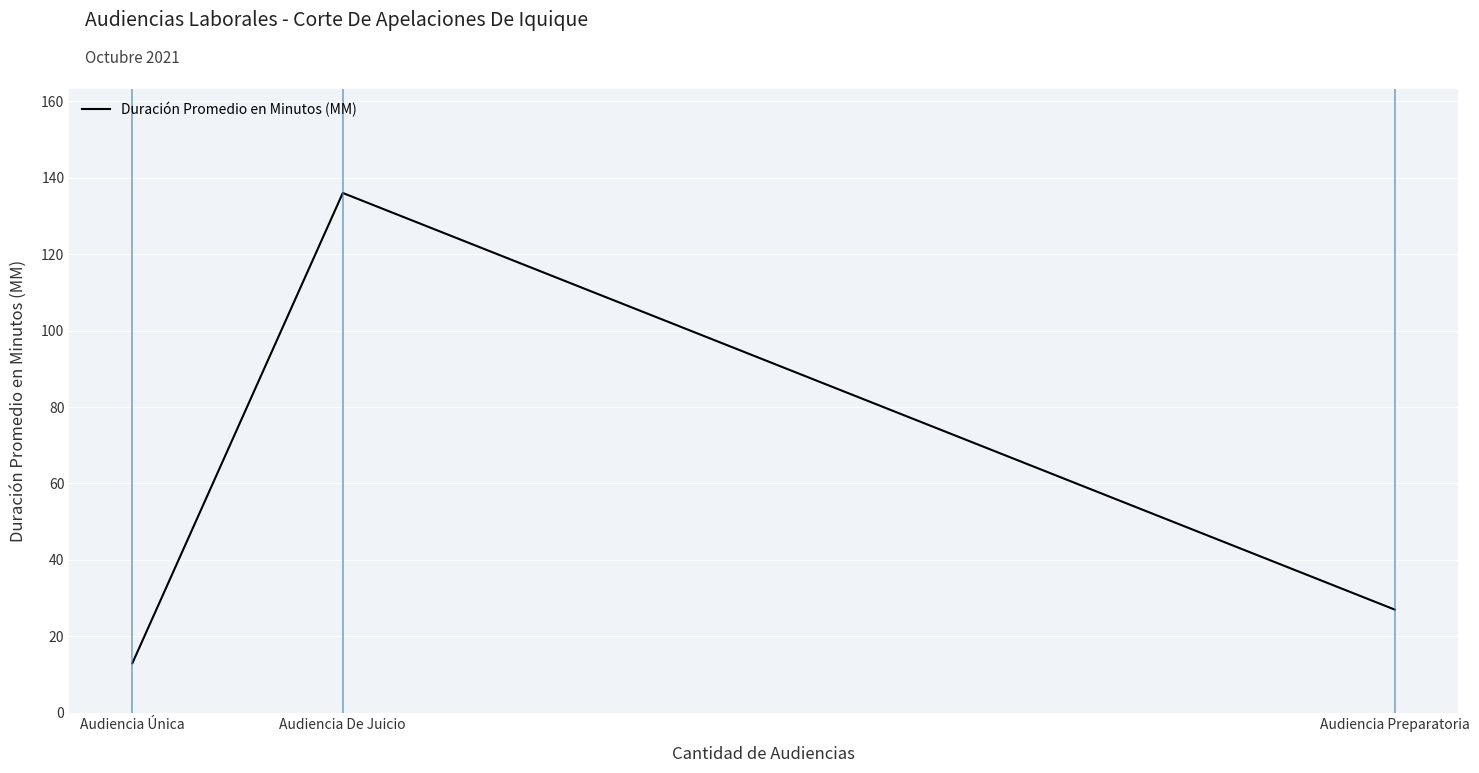

Rank the categories by value from highest to lowest.

Audiencia De Juicio, Audiencia Preparatoria, Audiencia Única